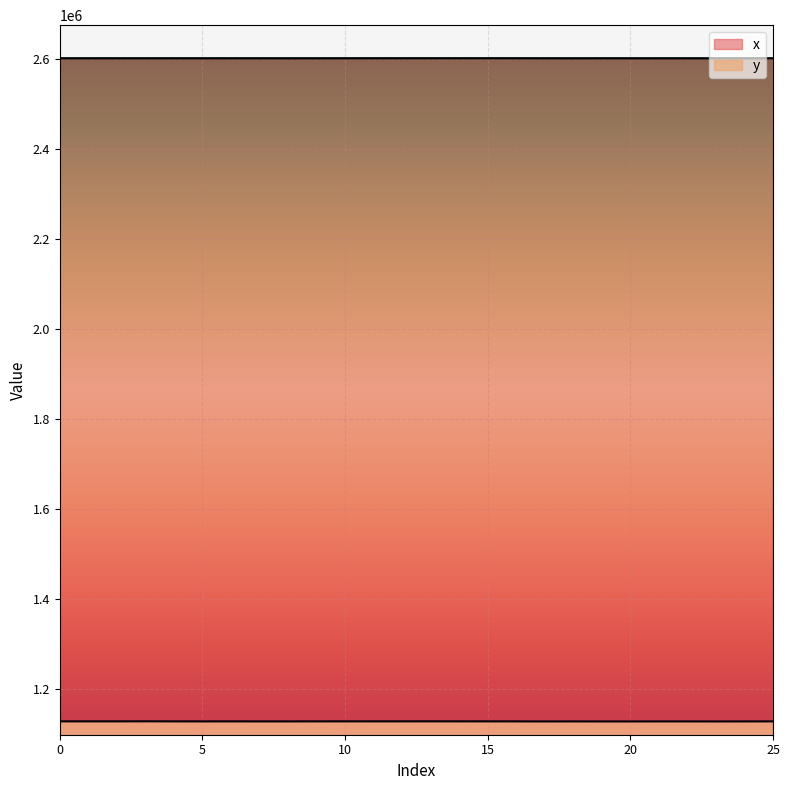

What is the maximum value for x?

2602430.4